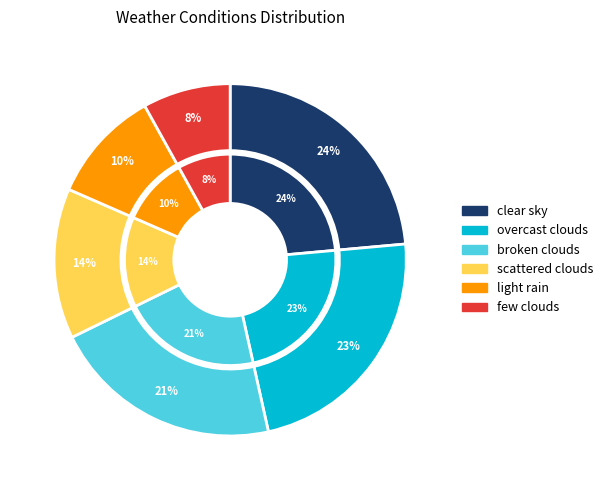

Is it true that light rain is 10% of the pie?

True